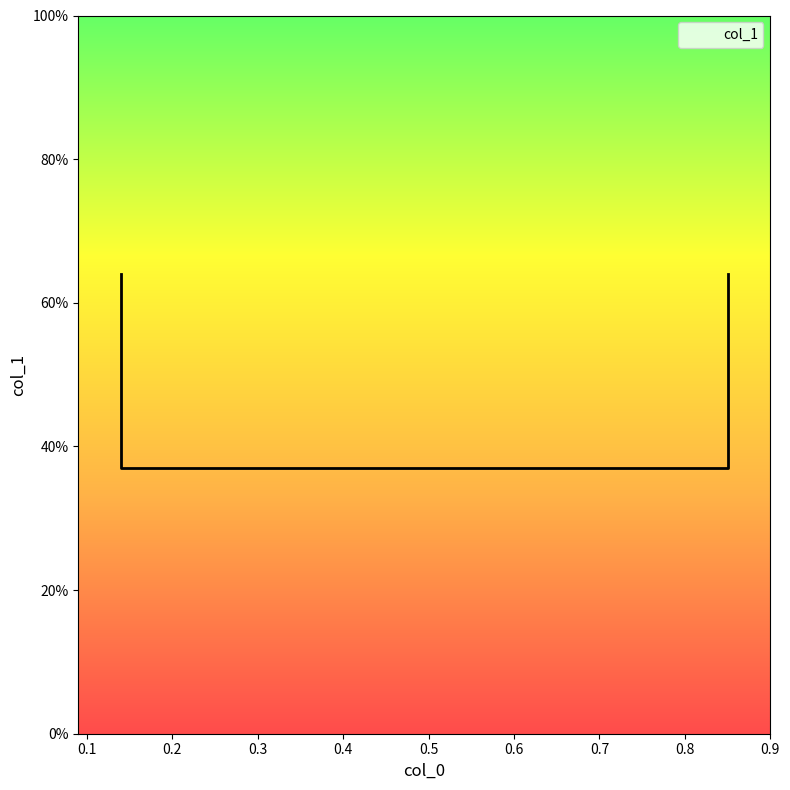

Rank the categories by value from highest to lowest.

0.14, 0.85, 0.14, 0.85